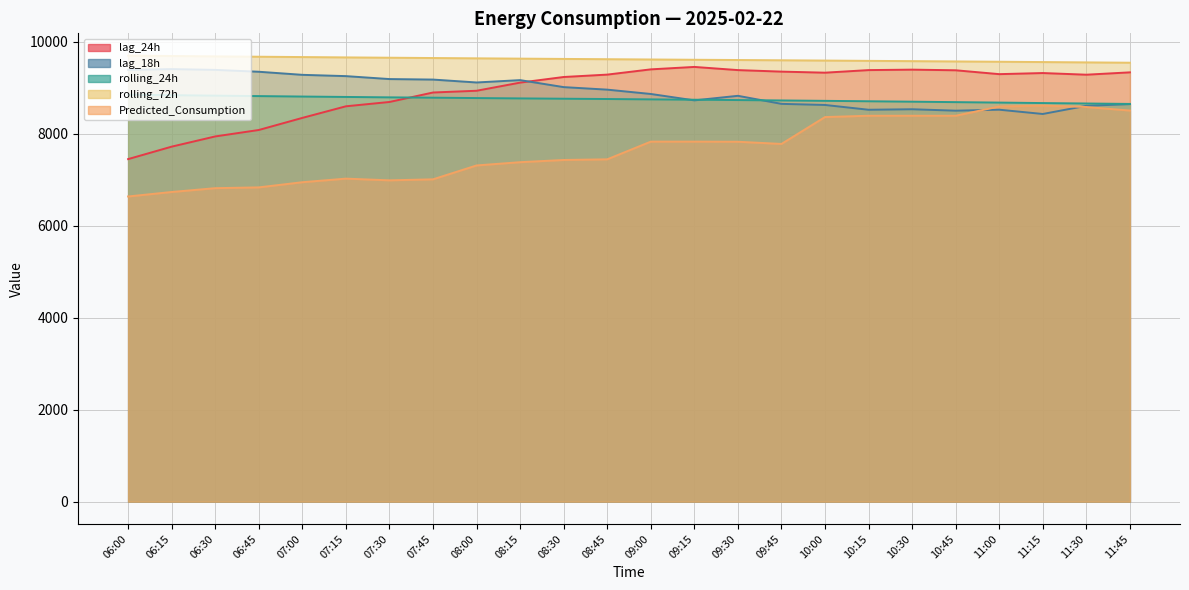

Which series has the largest total across all categories?

rolling_72h